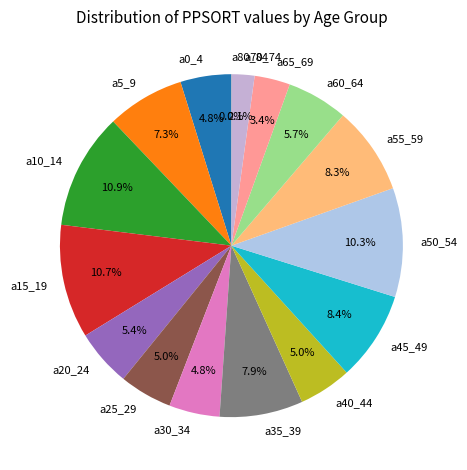

Is a65_69 the majority of the pie?

No